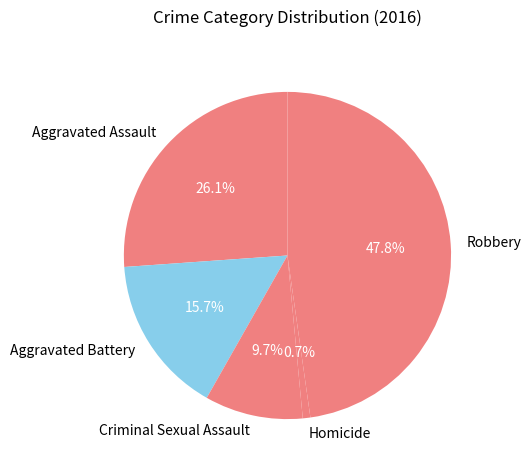

Rank the categories by value from lowest to highest.

Homicide, Criminal Sexual Assault, Aggravated Battery, Aggravated Assault, Robbery